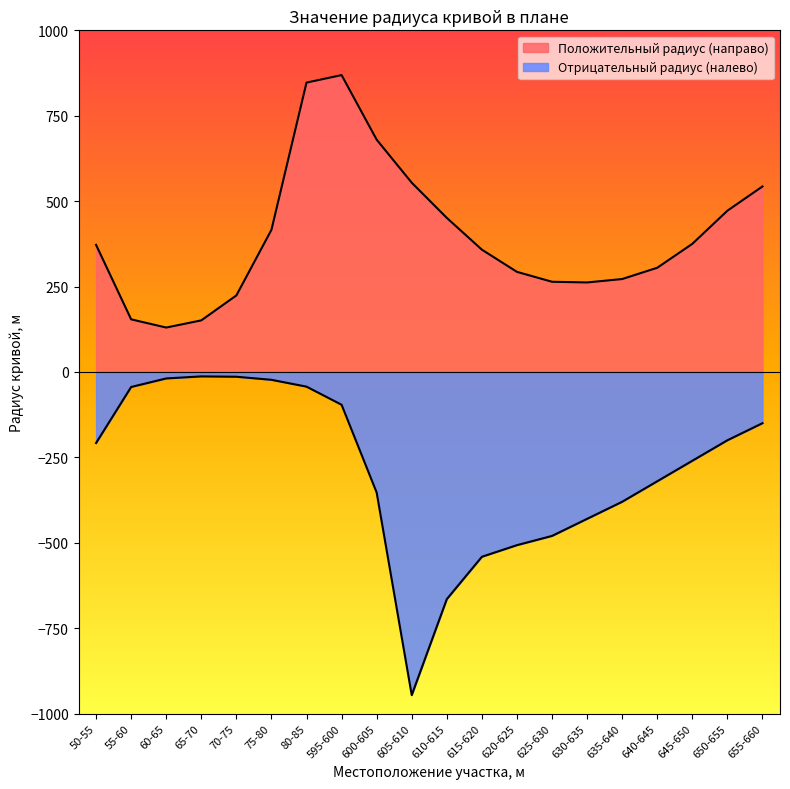

What is the average value of the Отрицательный радиус (налево) series?

-285